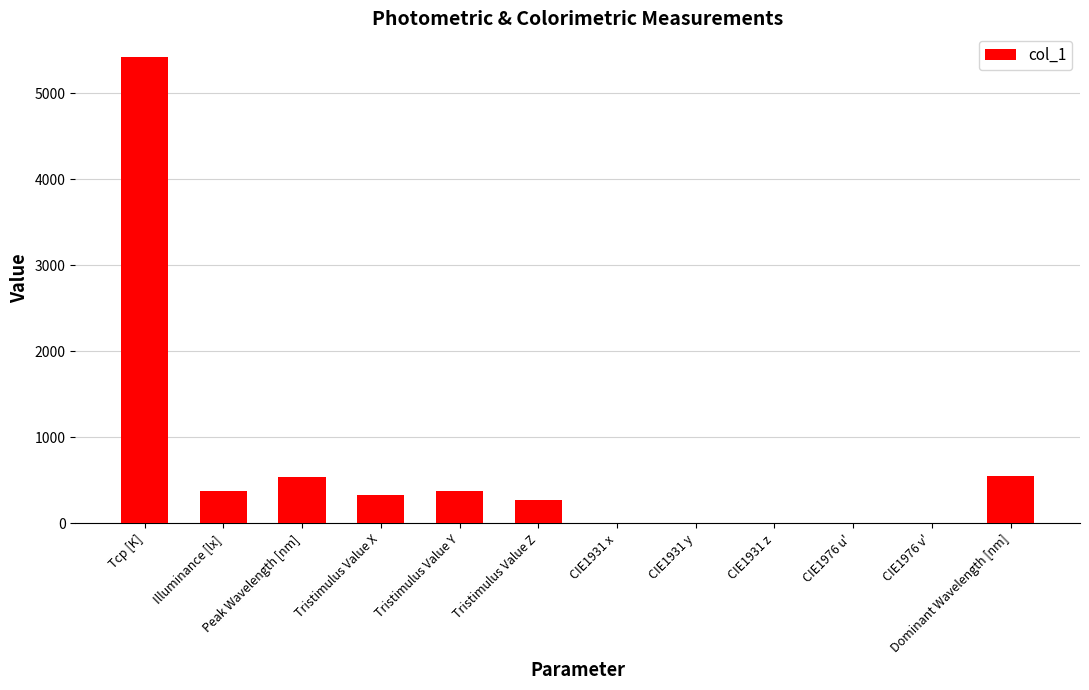

The value at Peak Wavelength [nm] is 537.0. True or false?

True